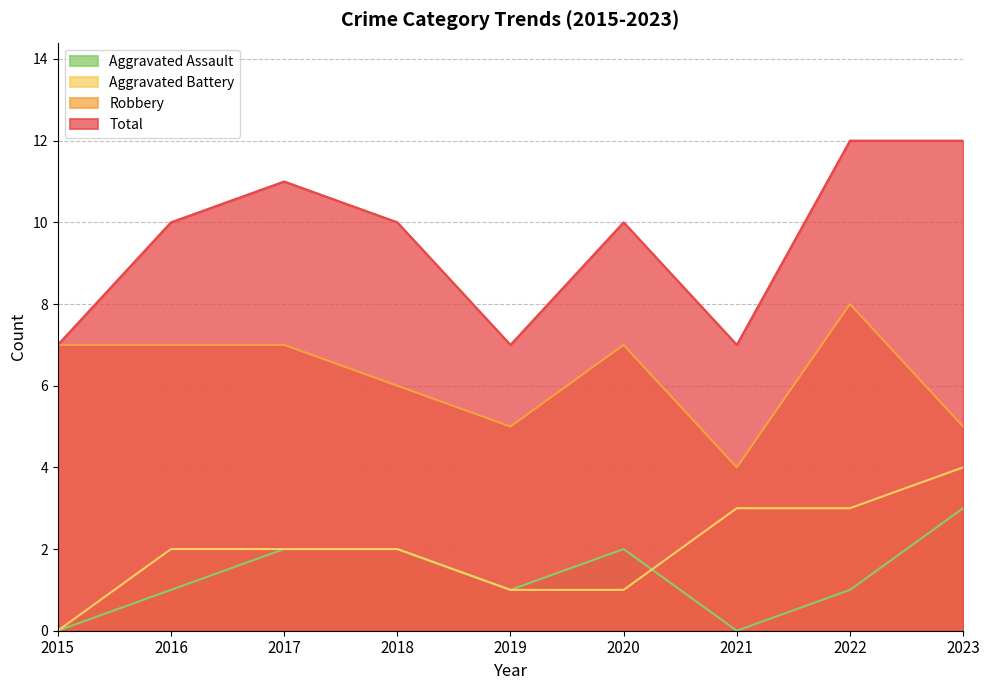

How many data points does each series have?

9